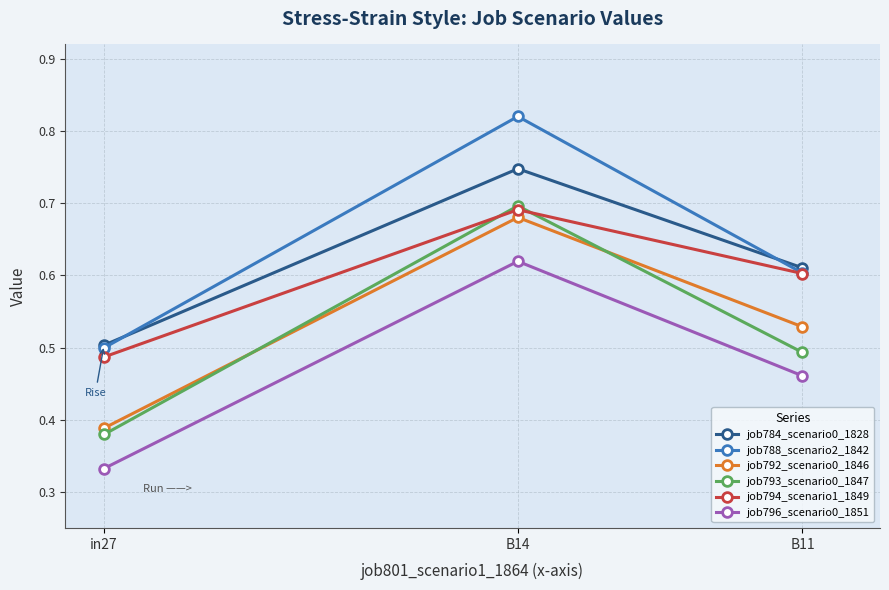

Rank the categories by job796_scenario0_1851 value from highest to lowest.

B14, B11, in27